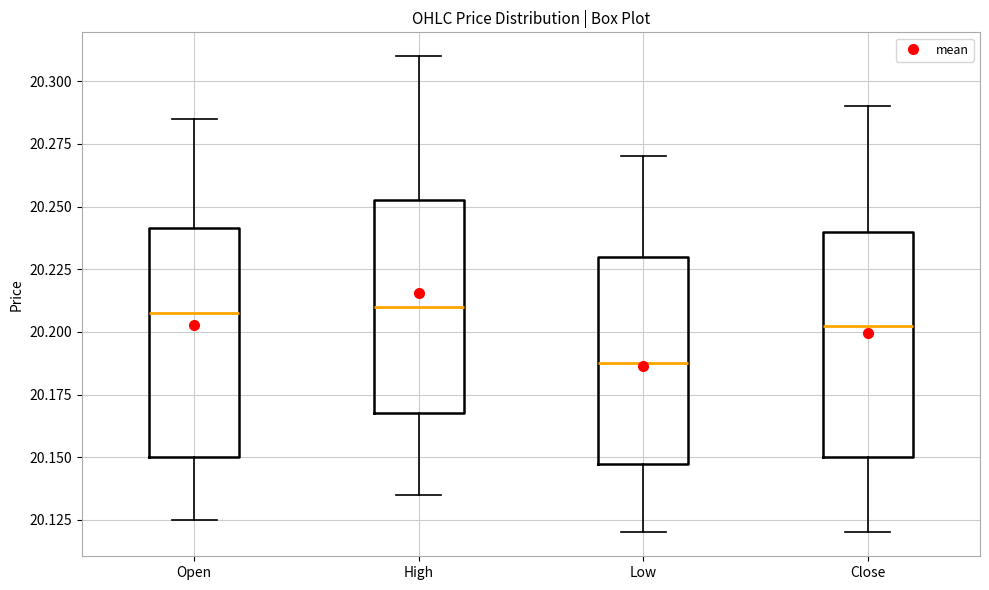

Where is the upper edge of the box for Open on the y-axis? The values are not printed on the chart, so give them approximately, as read against the axis.

20.240